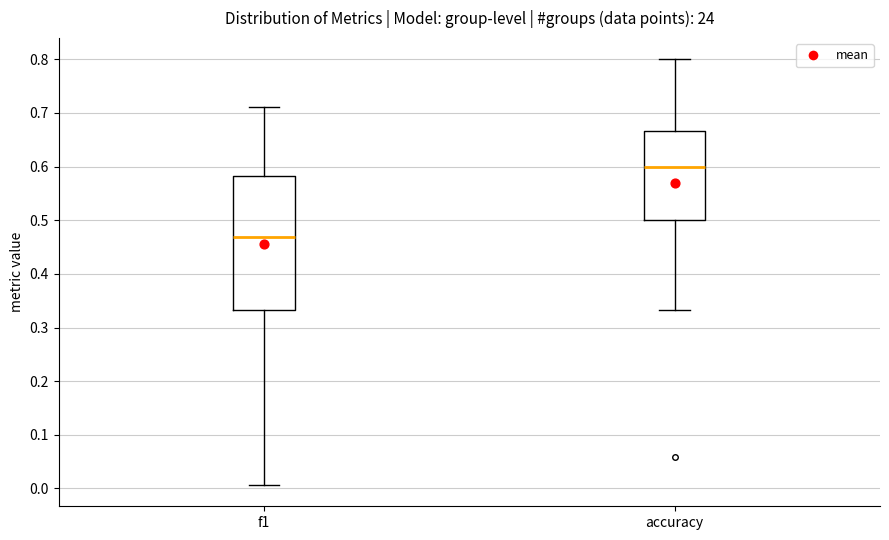

Reading left to right, read every box against the y-axis: the position of its median line, the range the box covers, and the ends of its whiskers. The values are not printed on the chart, so give them approximately, as read against the axis.

f1: median 0.47, box 0.33 to 0.58, whiskers 0.01 to 0.71
accuracy: median 0.60, box 0.50 to 0.67, whiskers 0.33 to 0.80